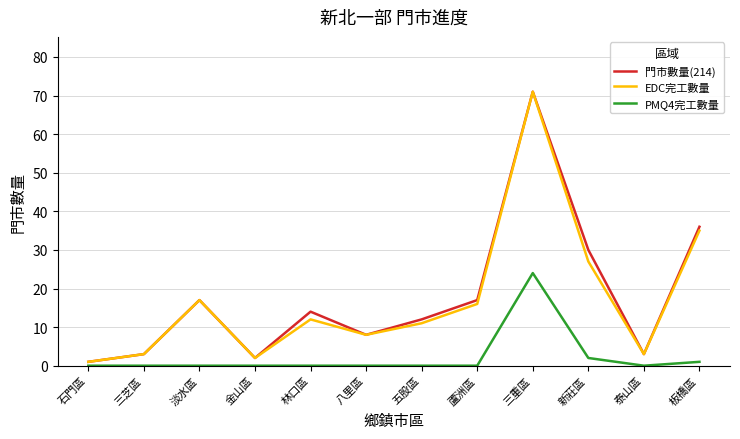

What is the maximum value shown in the chart?

71